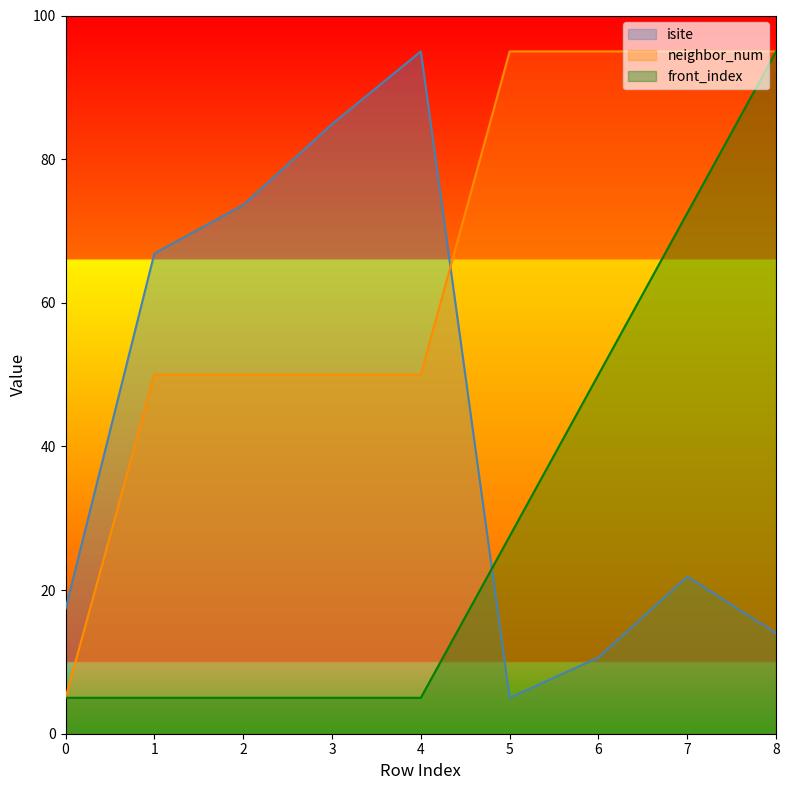

What is the sum of the neighbor_num values at 7 and 0?

100.0